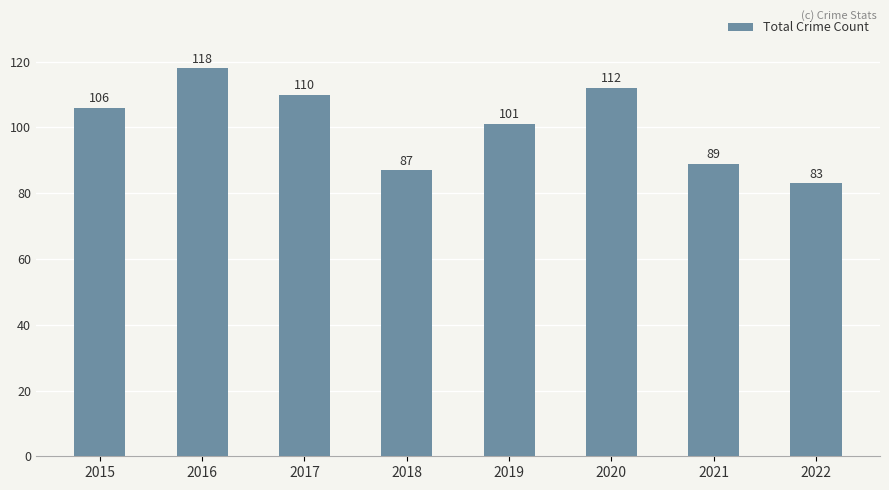

Are the bars grouped side by side (vs. stacked)?

No